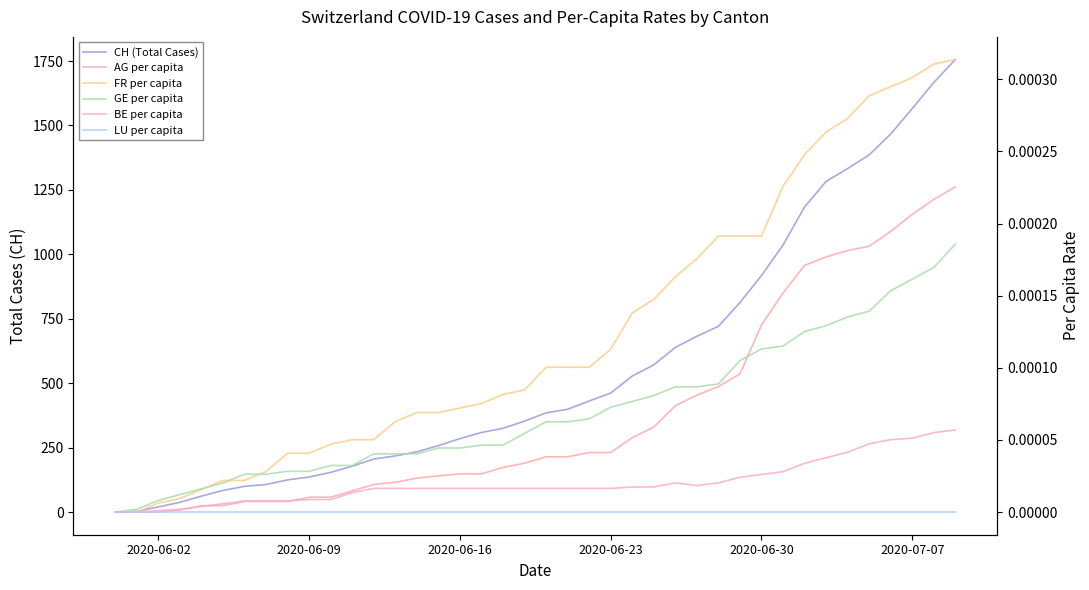

How many lines are shown in the chart?

6